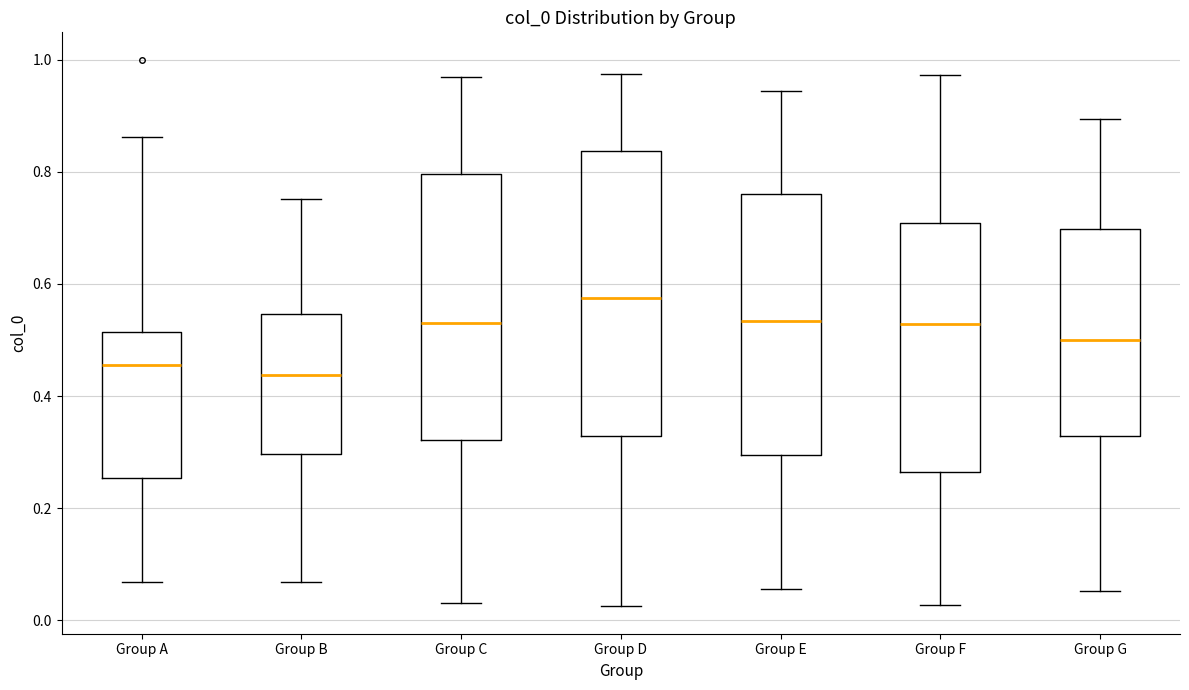

Reading left to right, transcribe this box plot: for each box, give where its median line is, the range the box spans, and where its two whiskers end, as read against the y-axis. The values are not printed on the chart, so give them approximately, as read against the axis.

Group A: median 0.46, box 0.26 to 0.52, whiskers 0.06 to 0.86
Group B: median 0.44, box 0.30 to 0.54, whiskers 0.06 to 0.76
Group C: median 0.54, box 0.32 to 0.80, whiskers 0.04 to 0.96
Group D: median 0.58, box 0.32 to 0.84, whiskers 0.02 to 0.98
Group E: median 0.54, box 0.30 to 0.76, whiskers 0.06 to 0.94
Group F: median 0.52, box 0.26 to 0.70, whiskers 0.02 to 0.98
Group G: median 0.50, box 0.32 to 0.70, whiskers 0.06 to 0.90